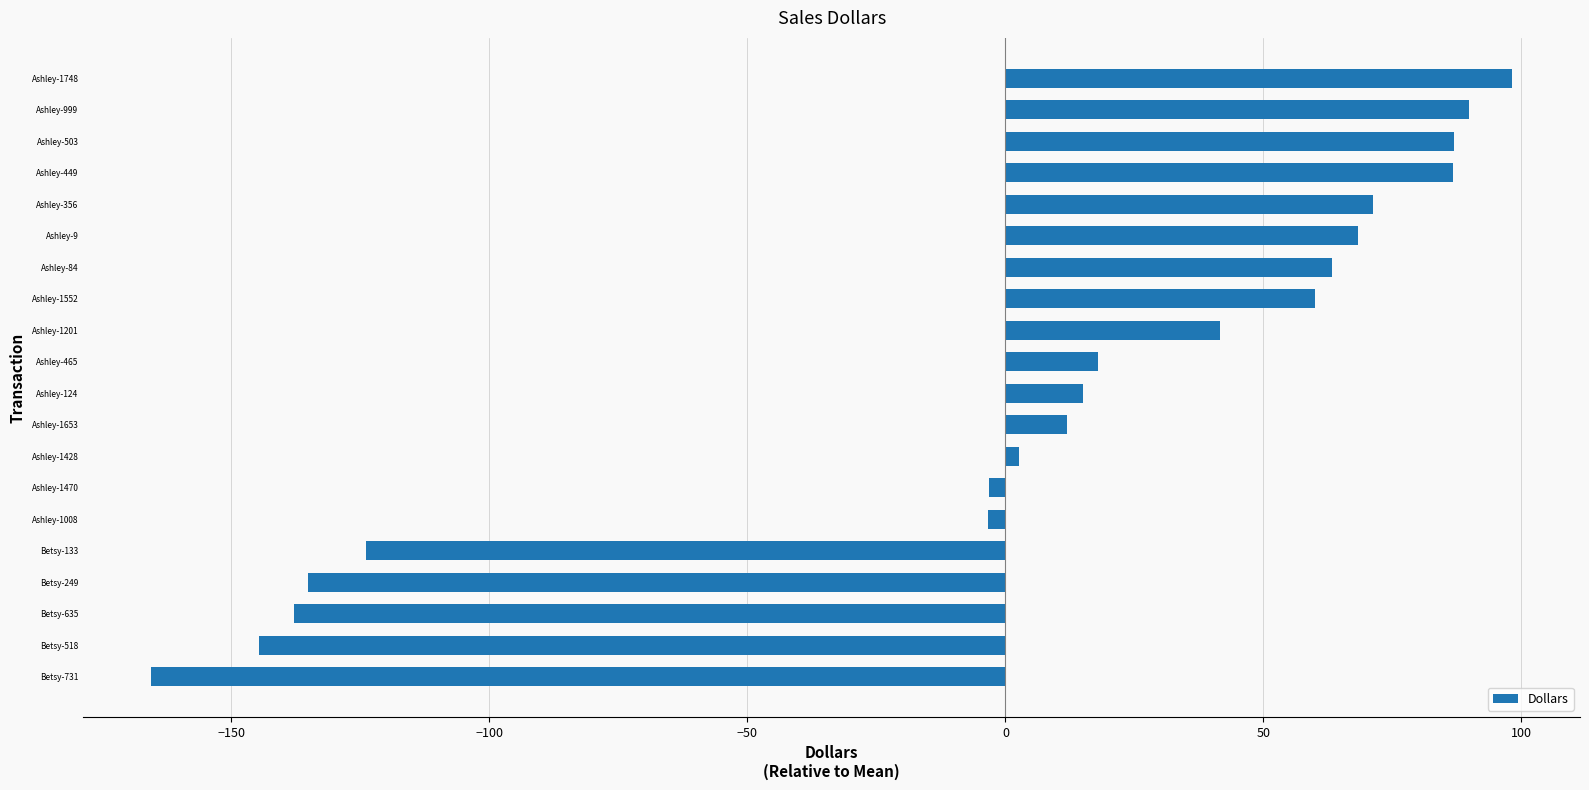

Read the value at Ashley-465.

18.0